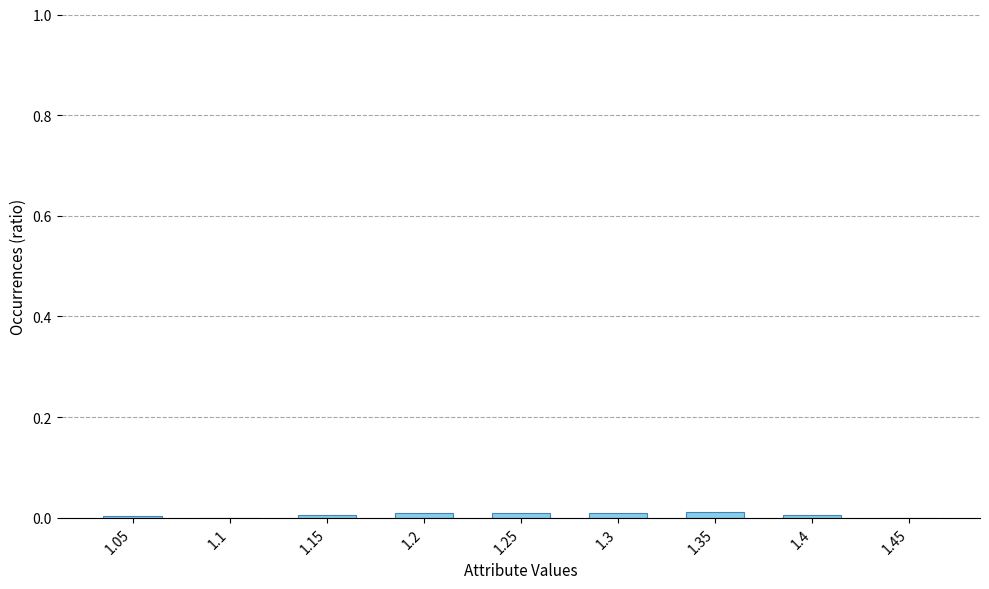

The chart shows a value of 0.0 at 1.15. True or false?

True